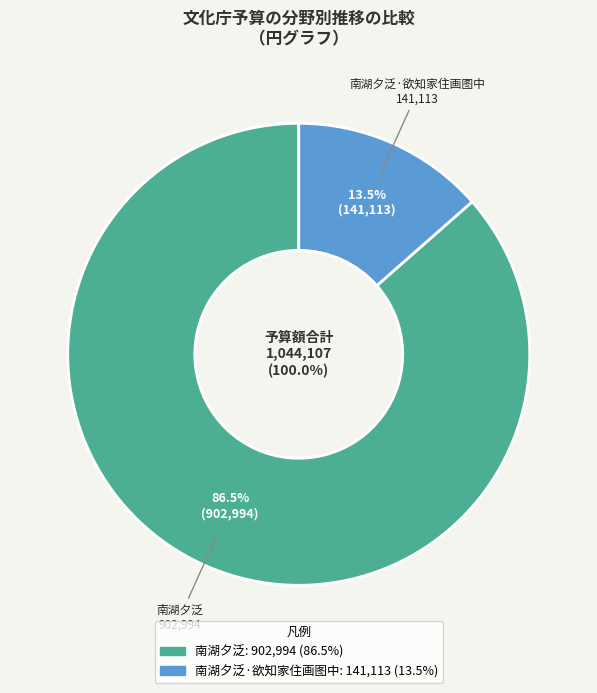

How many segments does this pie chart have?

2